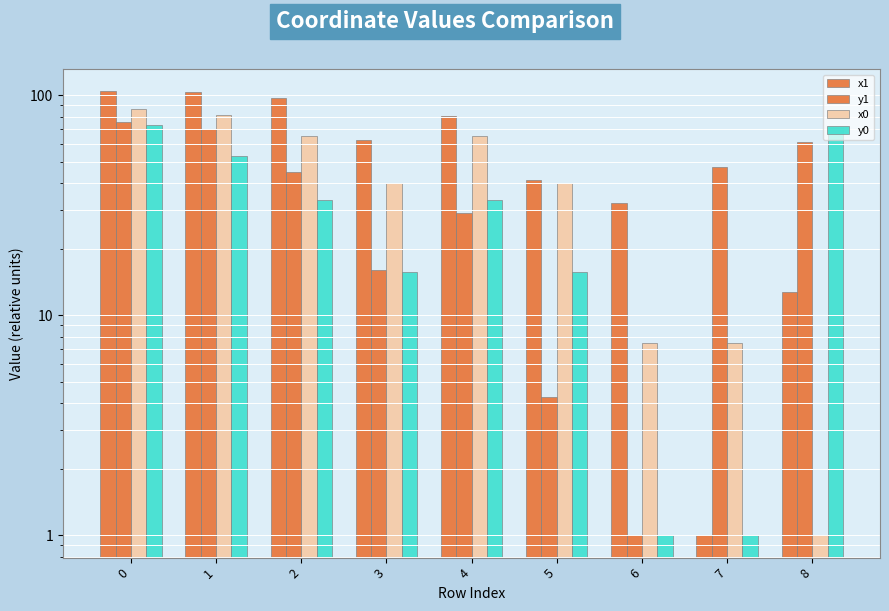

Count the number of categories in the chart.

9